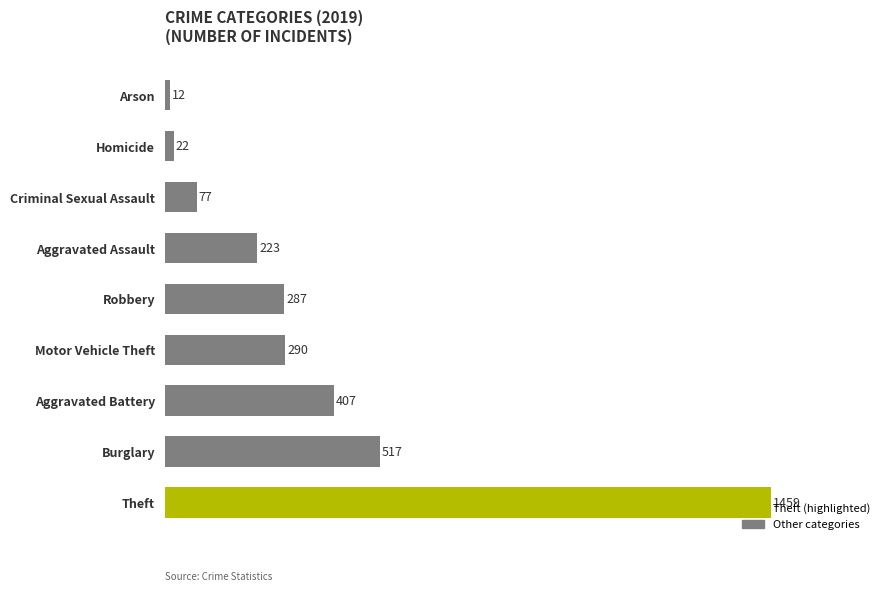

Which label corresponds to the smallest value in the chart?

Arson